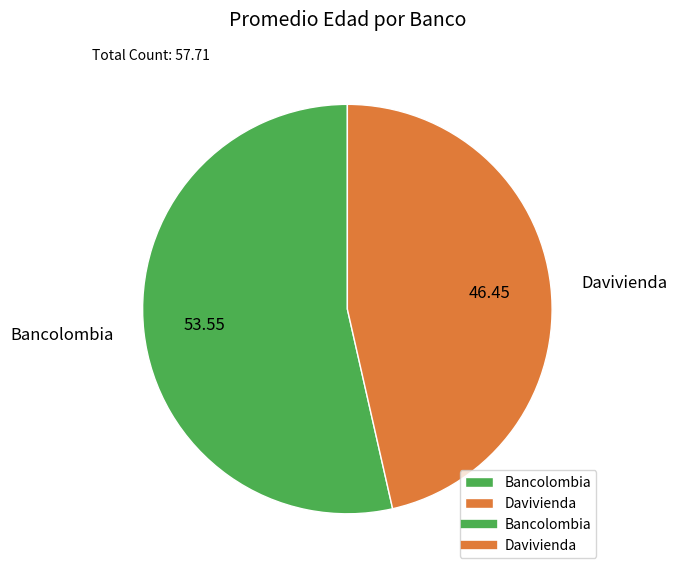

How many slices are in this pie chart?

2